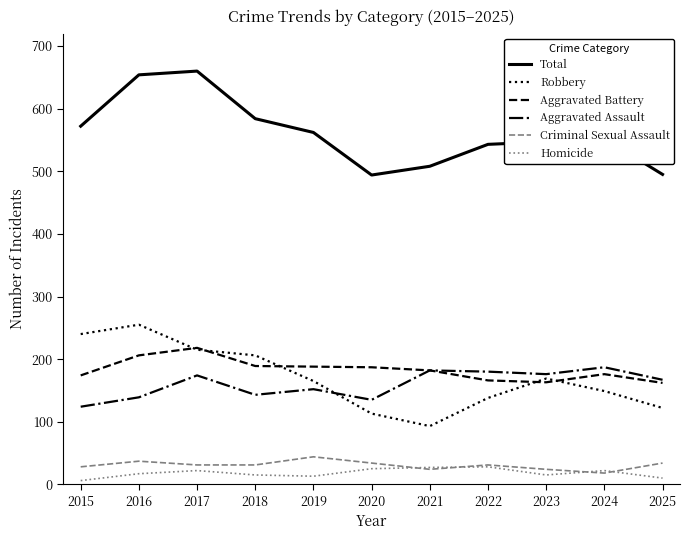

True or false: Criminal Sexual Assault and Robbery intersect in this chart.

False